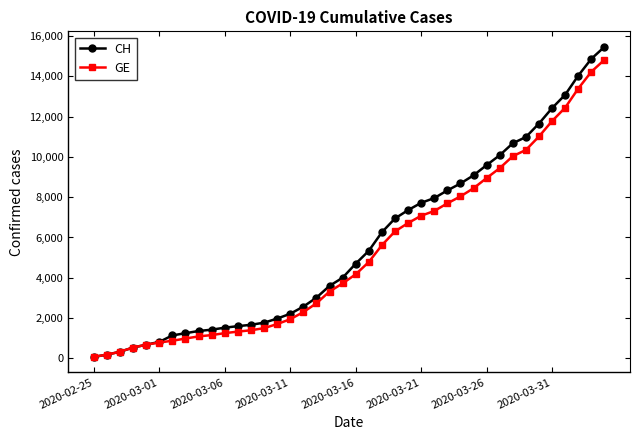

Which series has the largest range (max minus min)?

CH